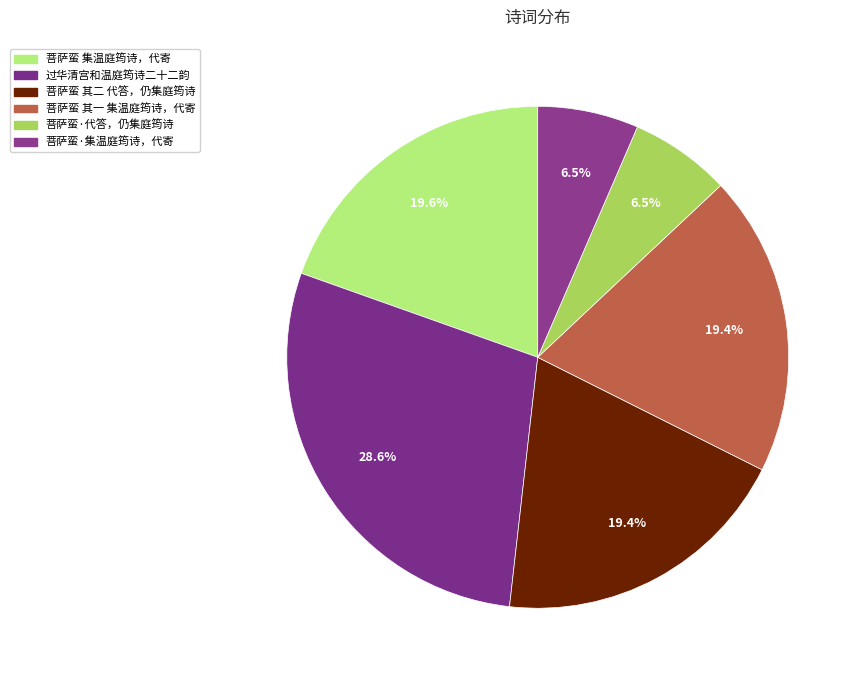

To the nearest percent, what is the average slice percentage?

17%